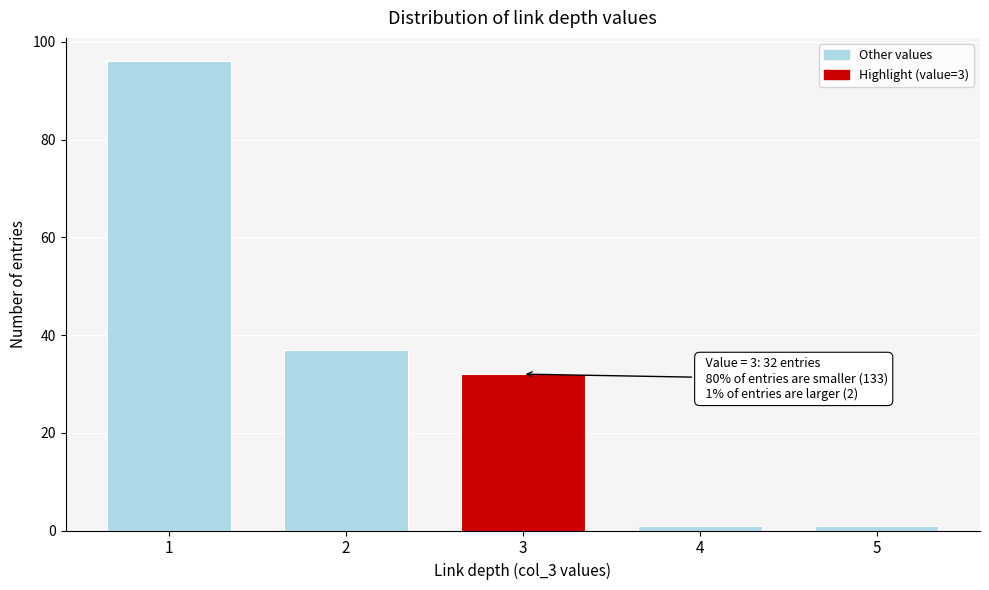

Reading right to left, list all the values displayed in this chart.

1	1	32	37	96